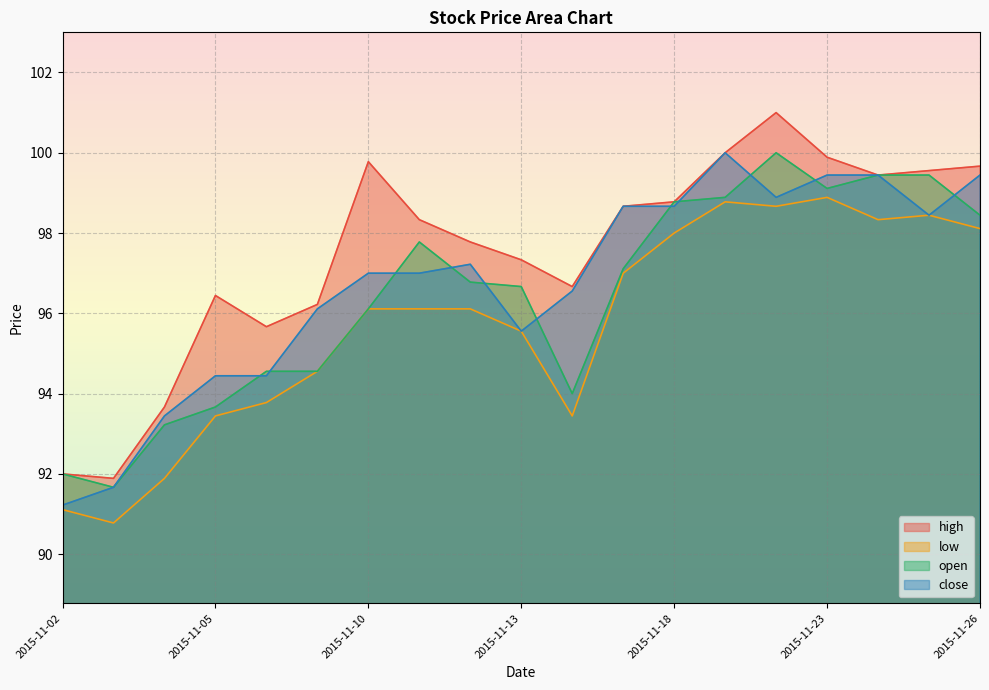

True or false: close has a value of 98.7 at 2015-11-18.

True